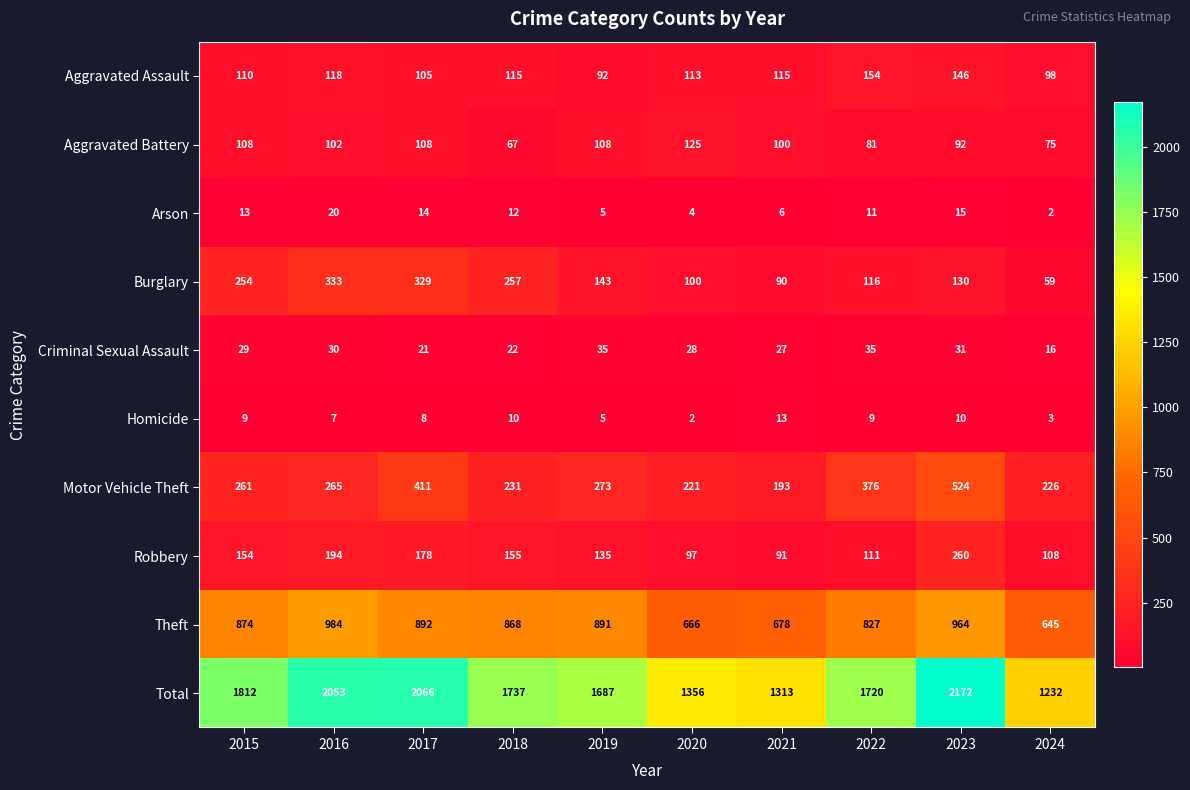

Rank the series at 2022 from highest to lowest value.

Total, Theft, Motor Vehicle Theft, Aggravated Assault, Burglary, Robbery, Aggravated Battery, Criminal Sexual Assault, Arson, Homicide